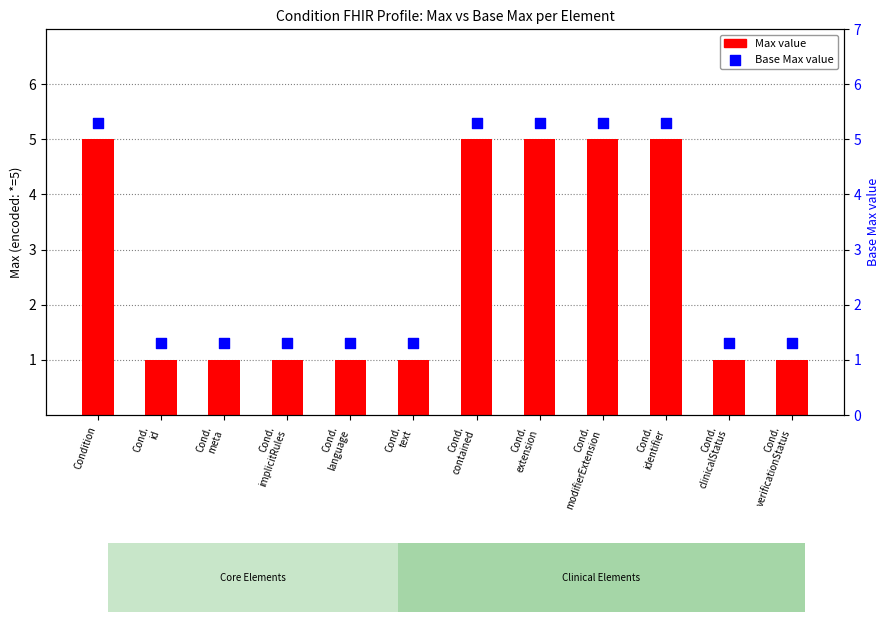

Which series contains the lowest Y value?

Max value